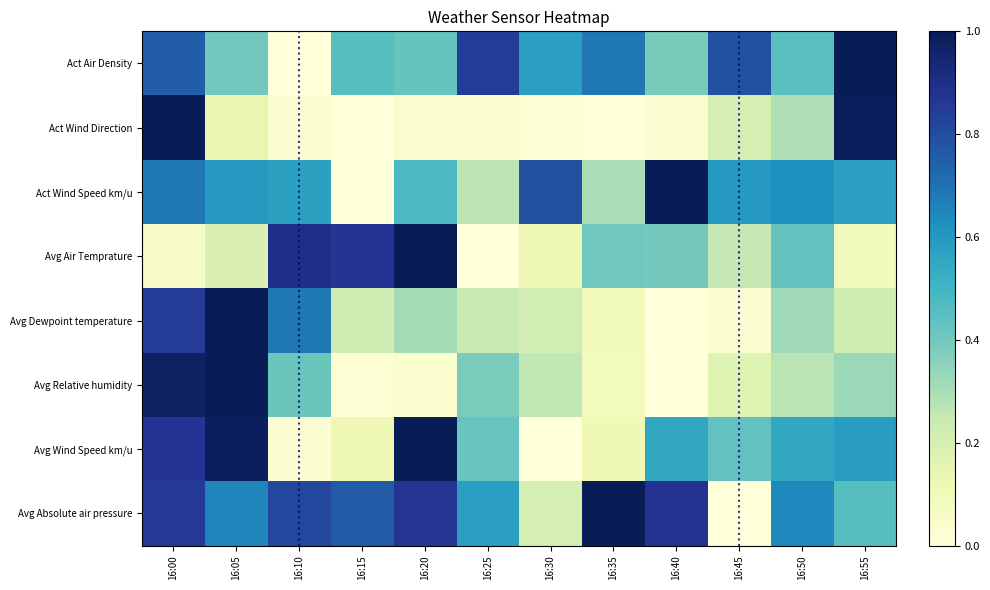

Which series changed the most between 16:25 and 16:40?

Act Wind Speed km/u